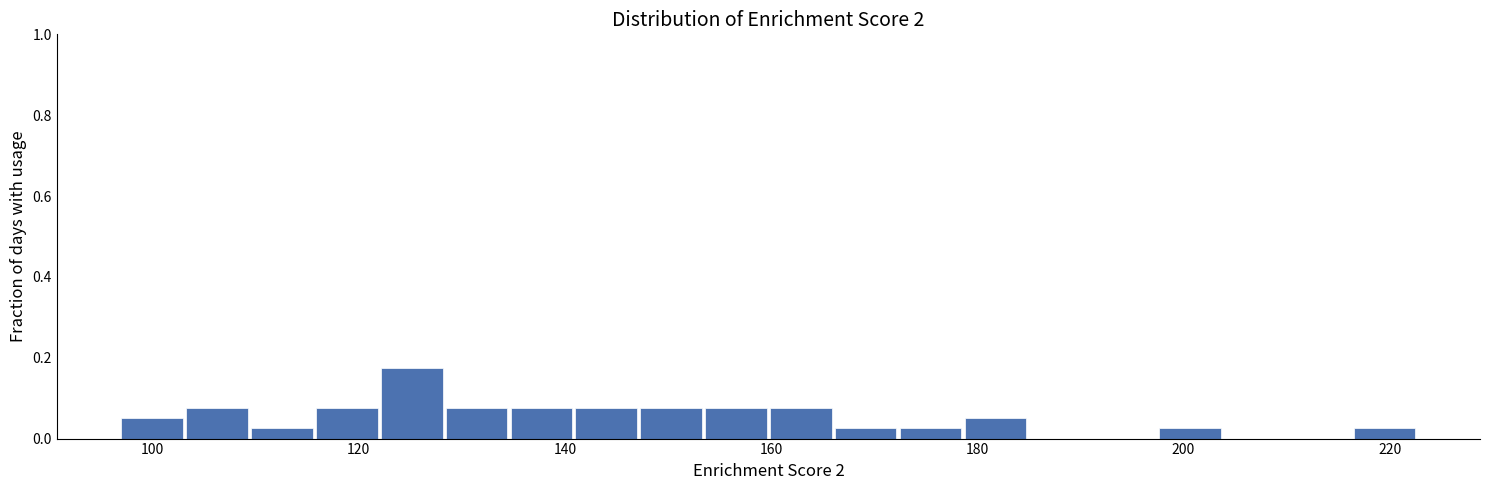

Around what value on the x-axis is the tallest bar? Give the approximate position of its centre, as read against the axis.

126